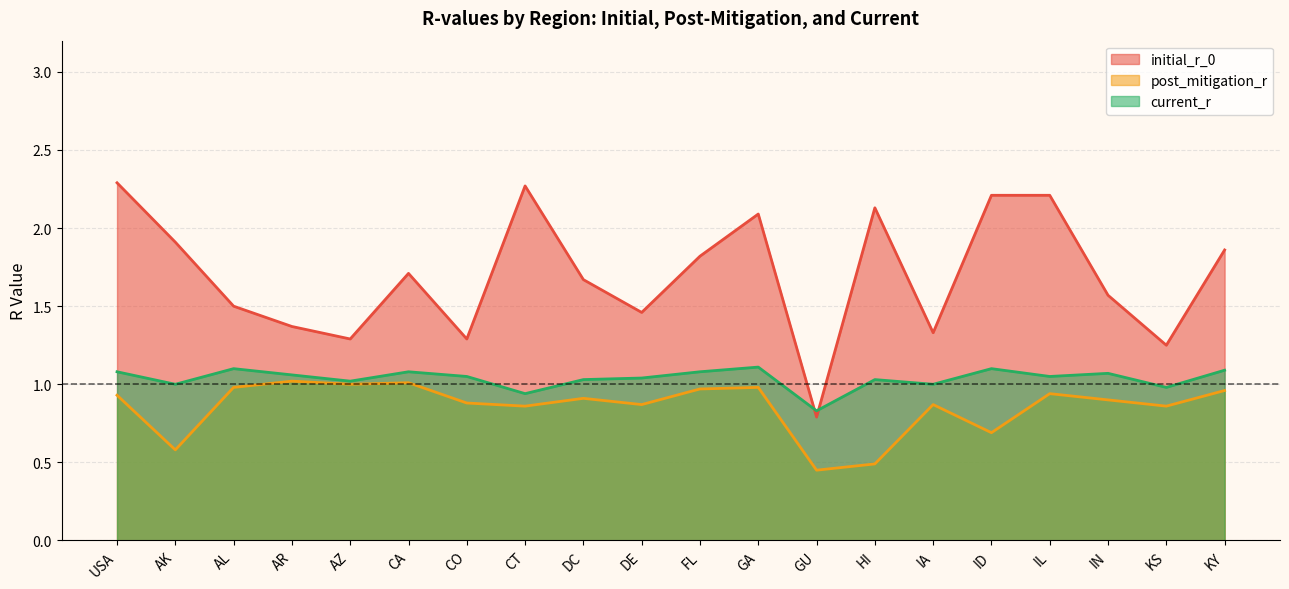

Reading right to left, transcribe all the data shown in this chart.

initial_r_0: KY=1.9	KS=1.2	IN=1.6	IL=2.2	ID=2.2	IA=1.3	HI=2.1	GU=0.8	GA=2.1	FL=1.8	DE=1.5	DC=1.7	CT=2.3	CO=1.3	CA=1.7	AZ=1.3	AR=1.4	AL=1.5	AK=1.9	USA=2.3
post_mitigation_r: KY=1.0	KS=0.9	IN=0.9	IL=0.9	ID=0.7	IA=0.9	HI=0.5	GU=0.5	GA=1.0	FL=1.0	DE=0.9	DC=0.9	CT=0.9	CO=0.9	CA=1.0	AZ=1.0	AR=1.0	AL=1.0	AK=0.6	USA=0.9
current_r: KY=1.1	KS=1.0	IN=1.1	IL=1.1	ID=1.1	IA=1.0	HI=1.0	GU=0.8	GA=1.1	FL=1.1	DE=1.0	DC=1.0	CT=0.9	CO=1.1	CA=1.1	AZ=1.0	AR=1.1	AL=1.1	AK=1.0	USA=1.1